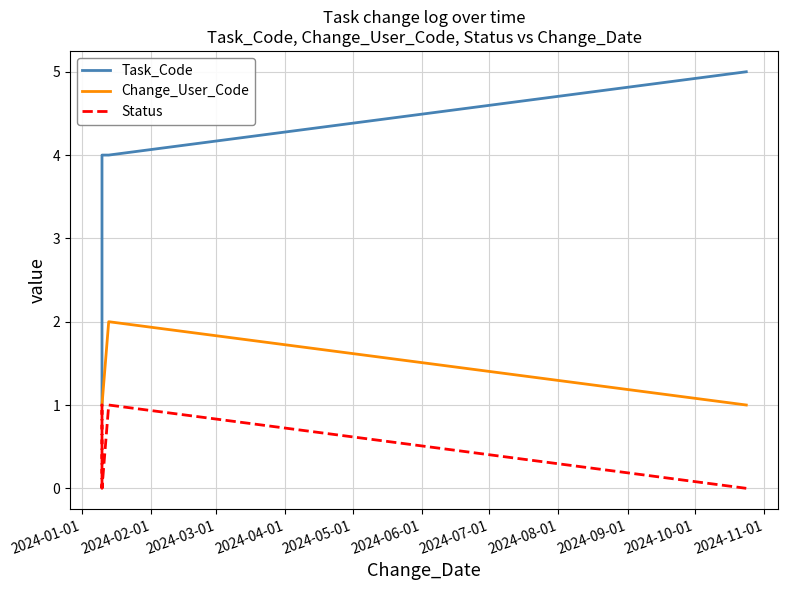

At how many categories does at least one series exceed 3?

3